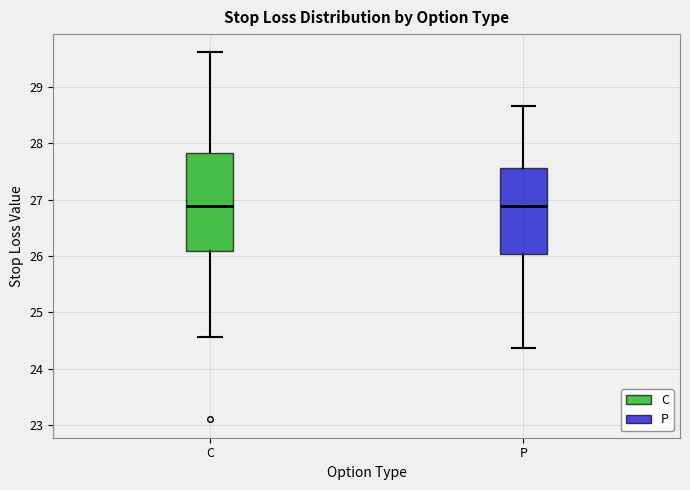

Where is the upper edge of the box for C on the y-axis? The values are not printed on the chart, so give them approximately, as read against the axis.

27.8